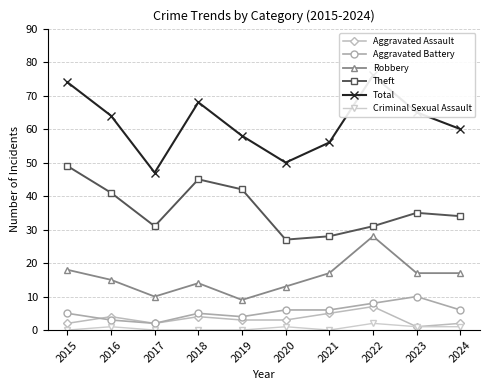

True or false: Robbery has more than 1 points higher than both neighbors.

True